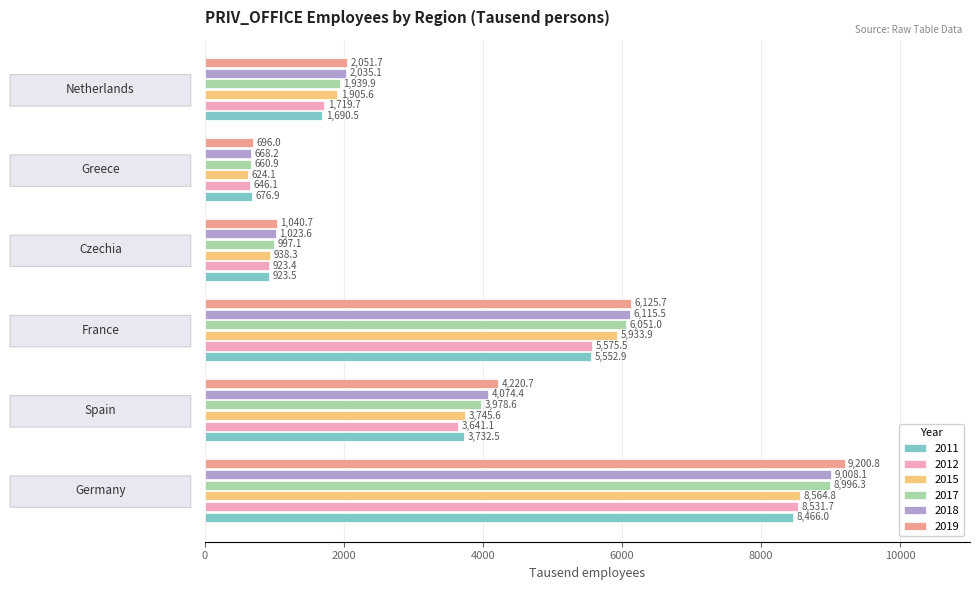

Which series has the largest total across all categories?

2019